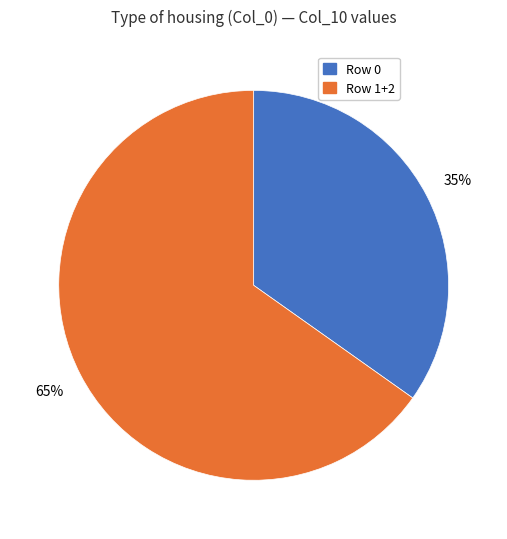

To the nearest percent, what is the difference between the largest and smallest slice percentages?

30%